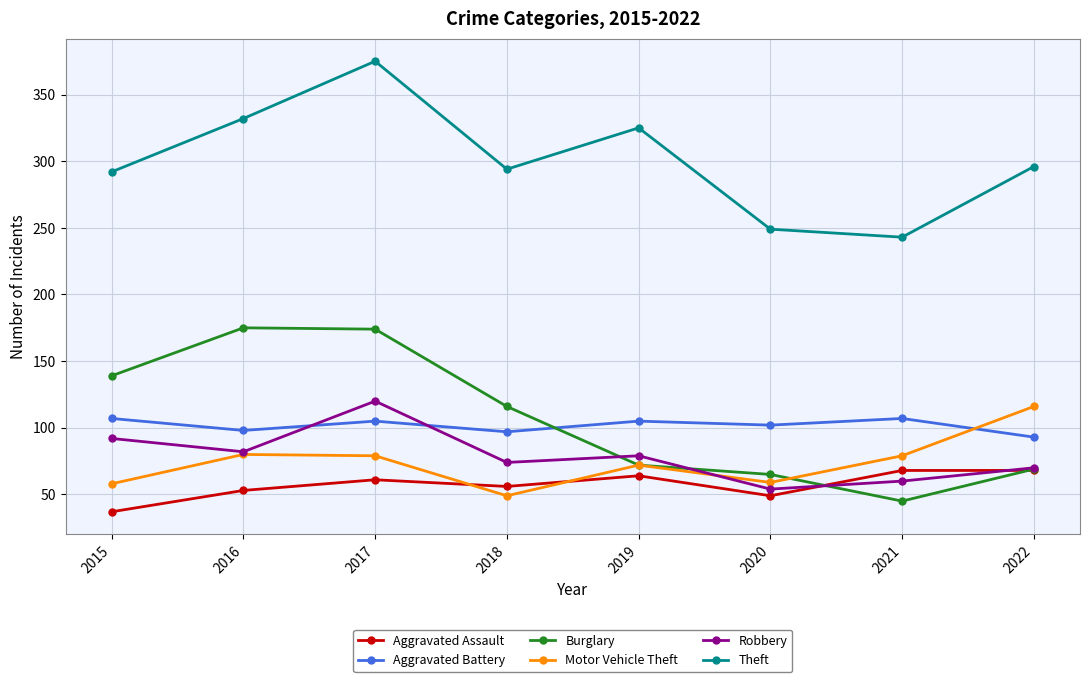

What is the sum of the Aggravated Assault values at 2017 and 2016?

114